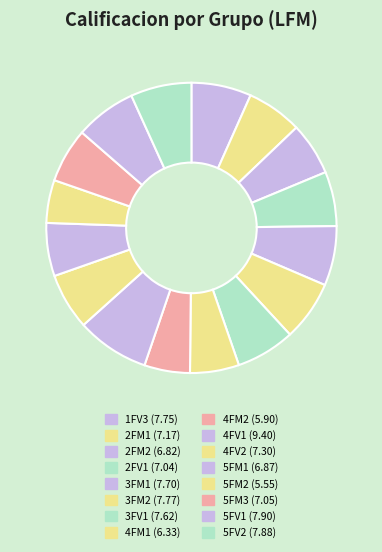

Does 4FV2 represent more than half of the total?

No